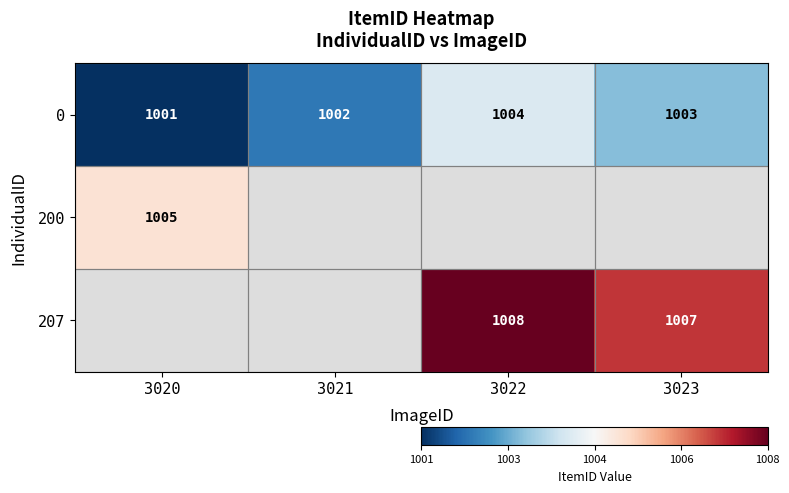

Is it true that 0 equals 1003 at 3023?

True